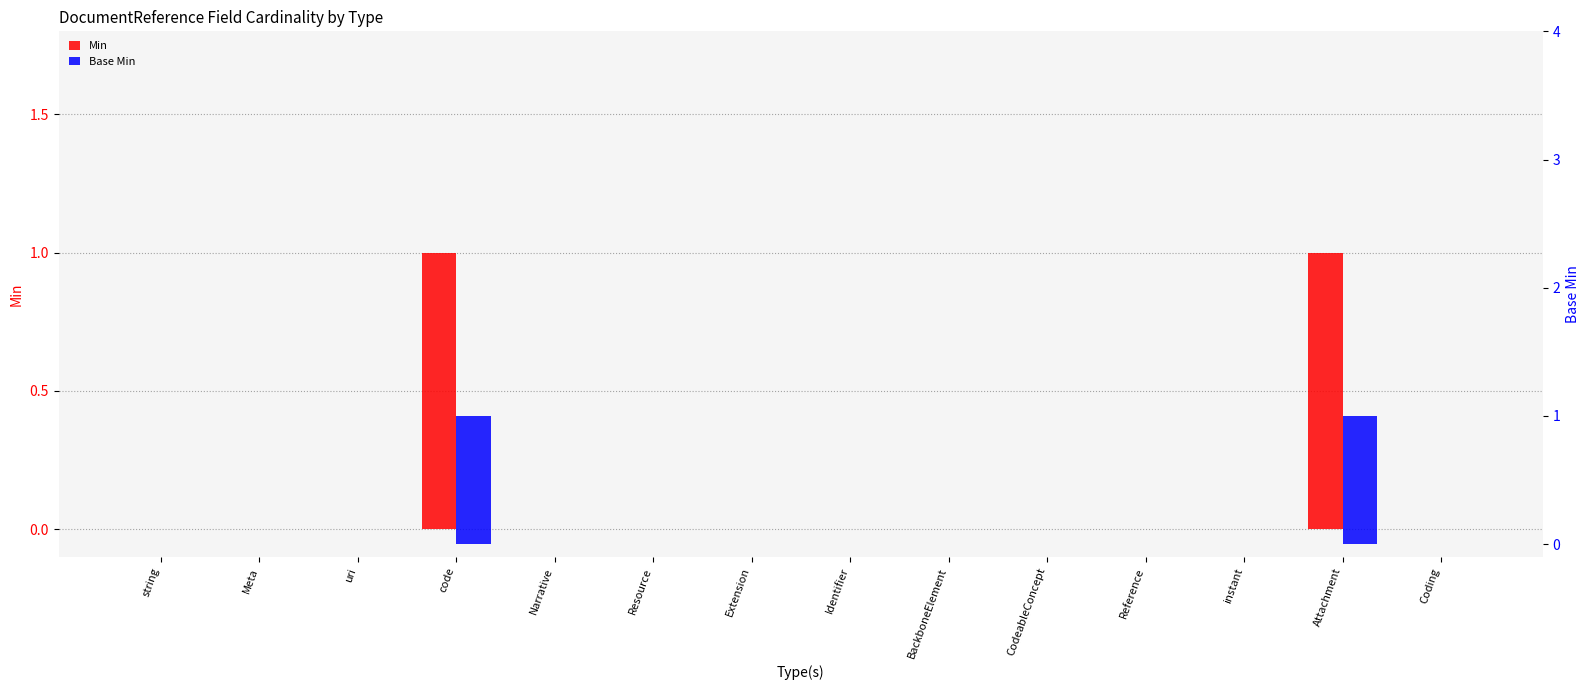

Which series has the widest spread of values?

Min